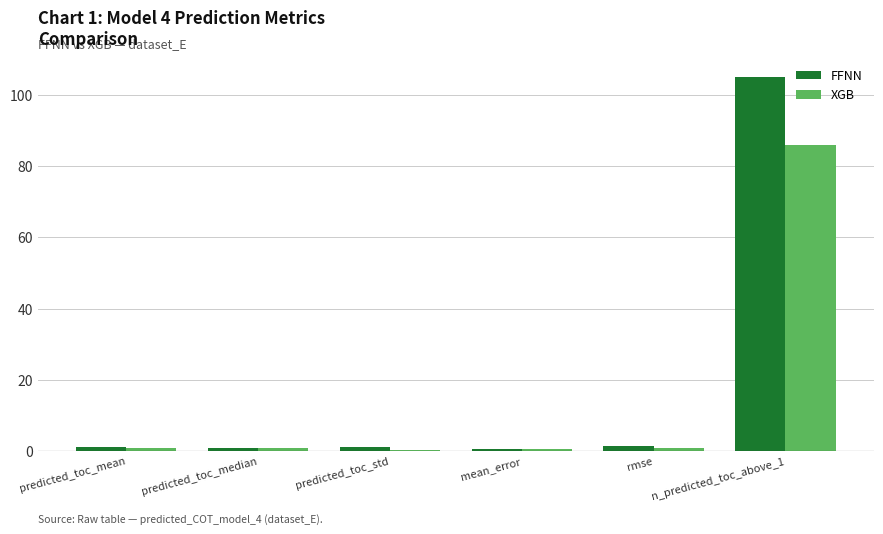

Are the bars horizontal?

No